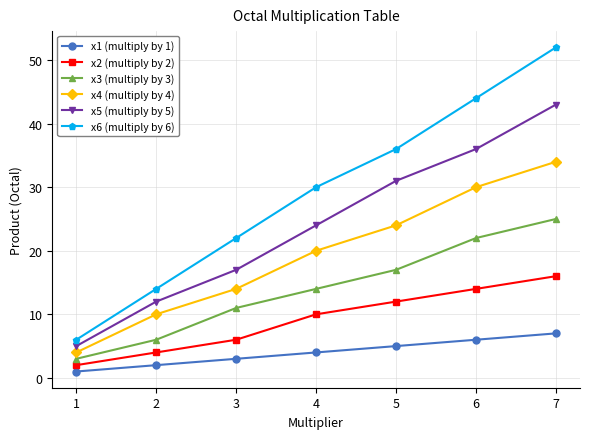

The x5 (multiply by 5) series shows 10 at 5. True or false?

False